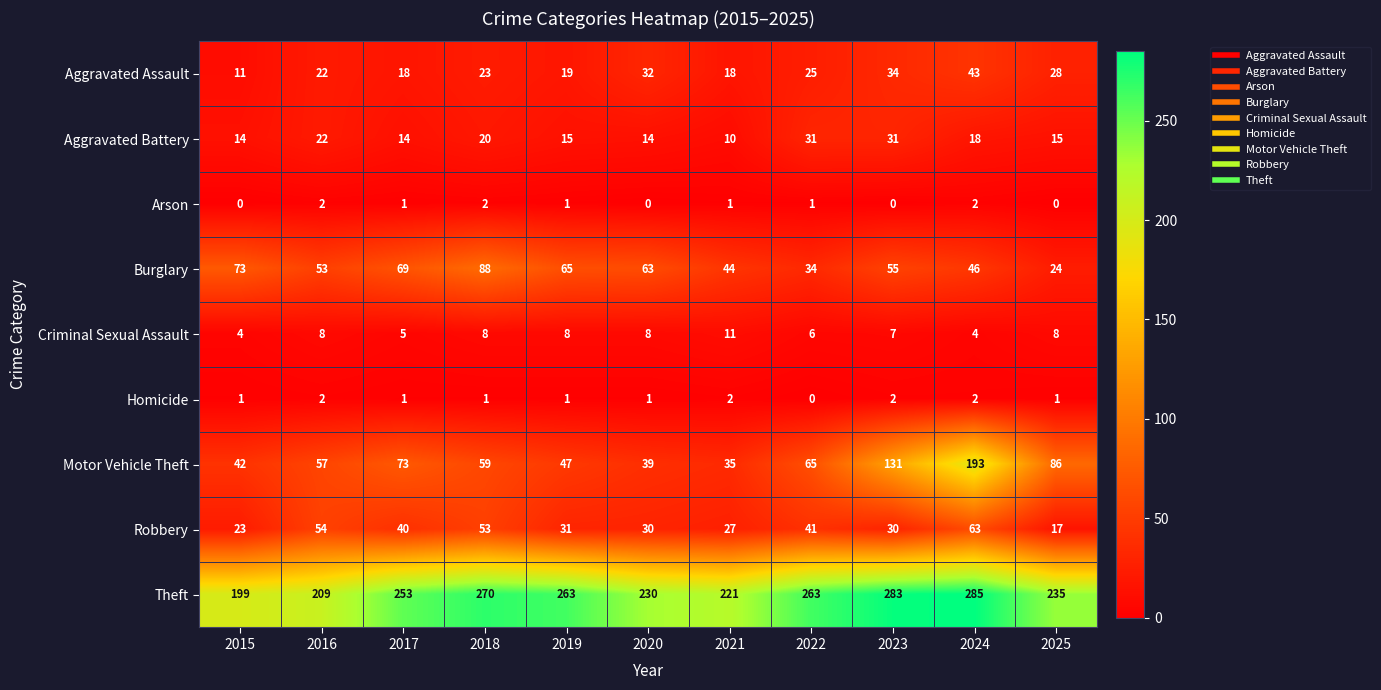

What is the difference between the highest and lowest values at 2019?

262